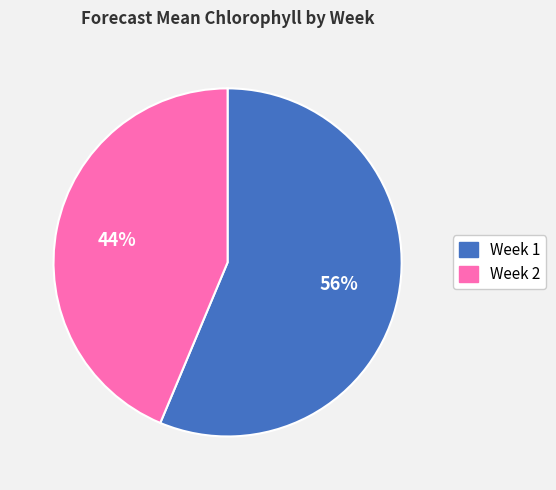

Count the number of slices in the pie.

2